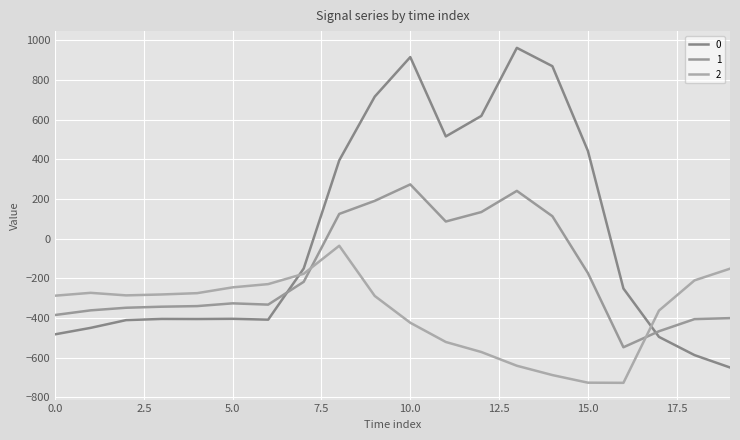

Between which two adjacent categories do 0 and 1 first intersect?

6 and 7